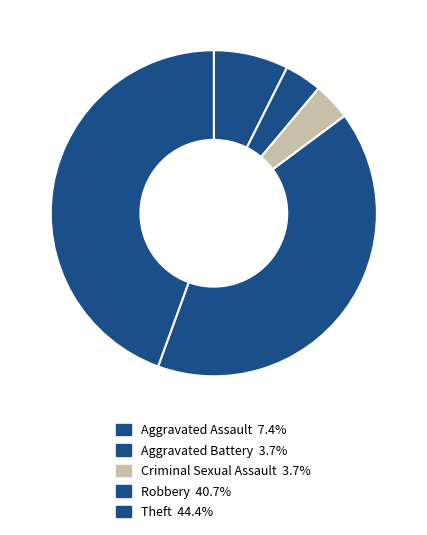

How many segments does this pie chart have?

5